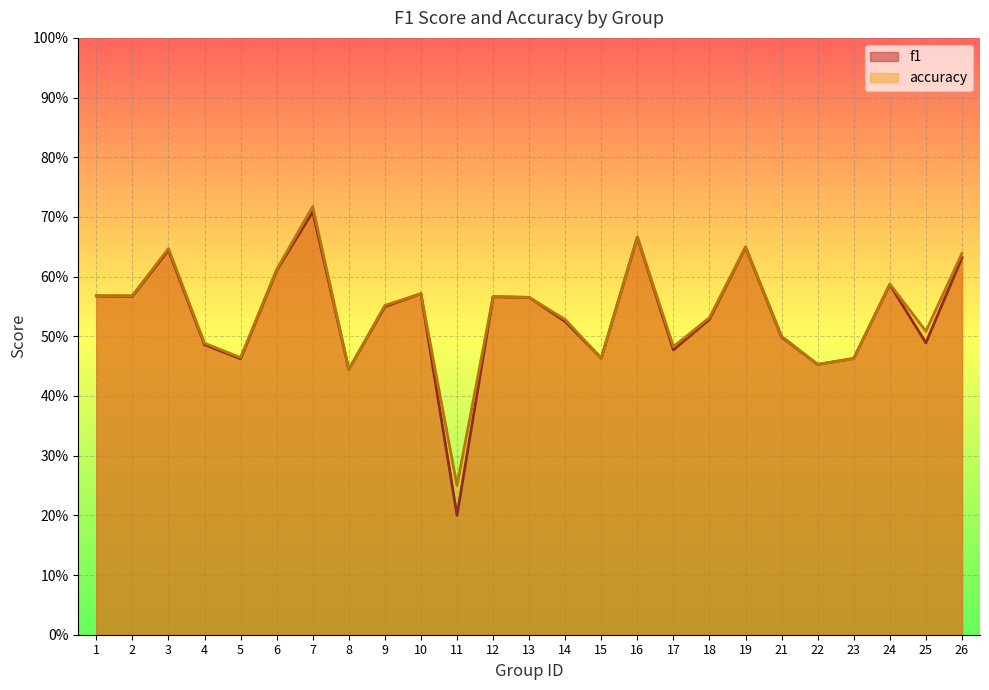

What is the difference between the second highest and second lowest values in the accuracy series?

0.2